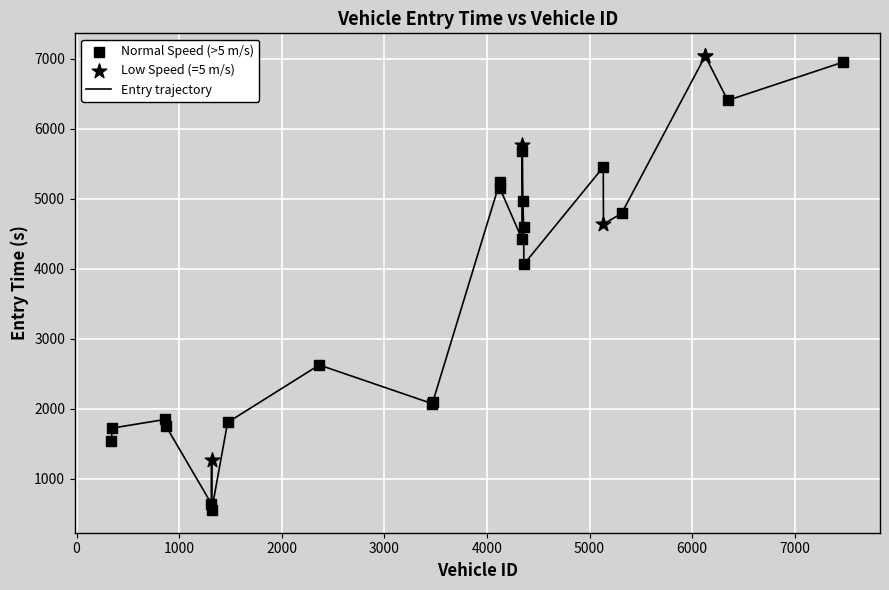

What is the minimum value shown in the chart?

555.7